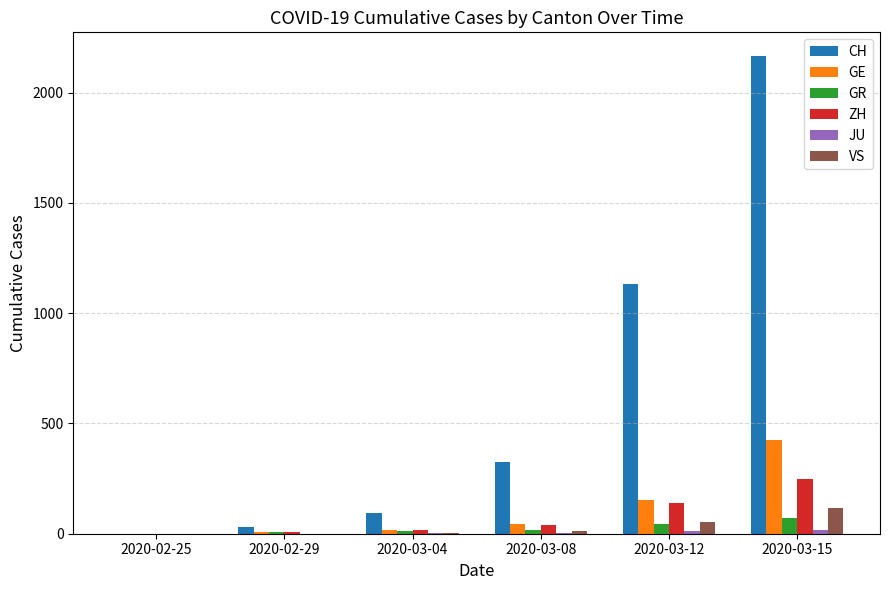

What is the greatest value displayed?

2165